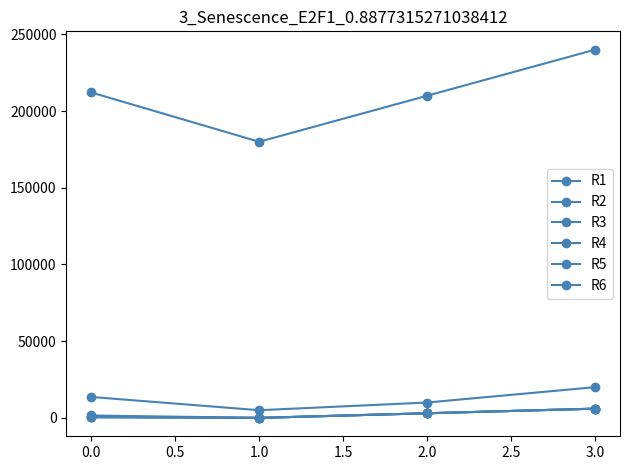

What is the average value of the R4 series?

2405